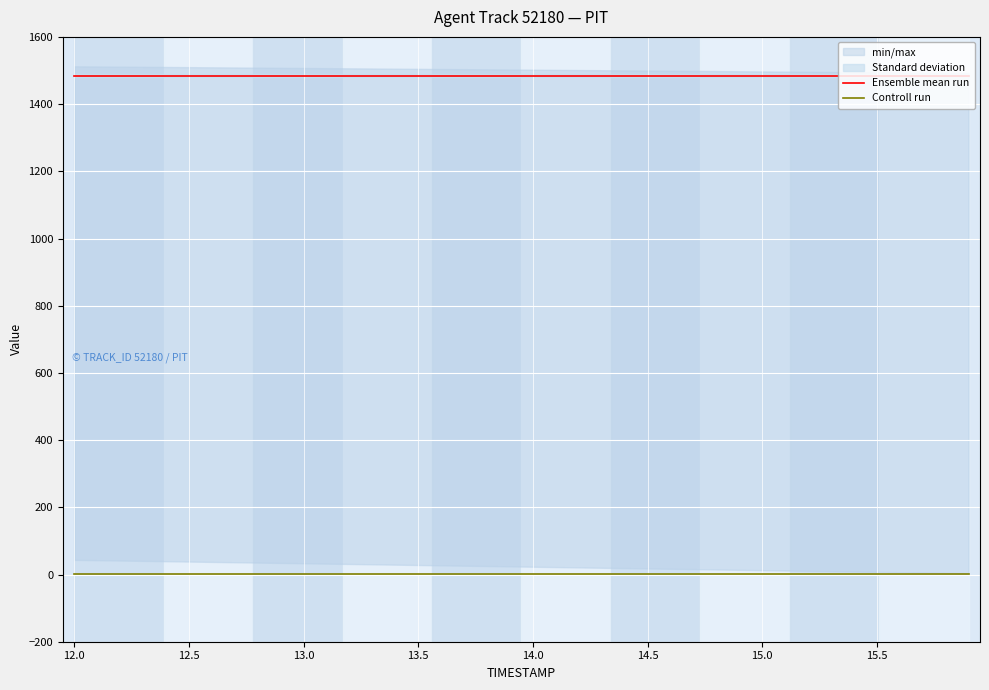

Which series has the largest total across all categories?

Ensemble mean run